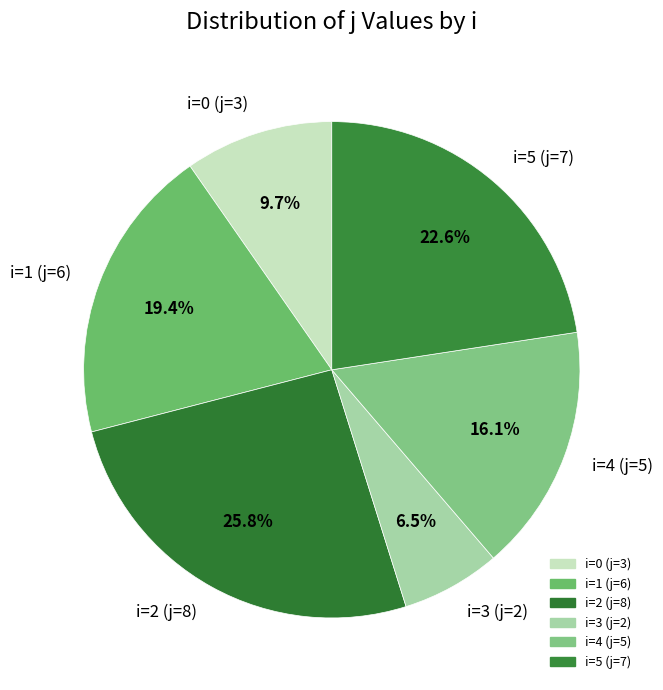

Which category has the biggest portion of the pie?

i=2 (j=8)